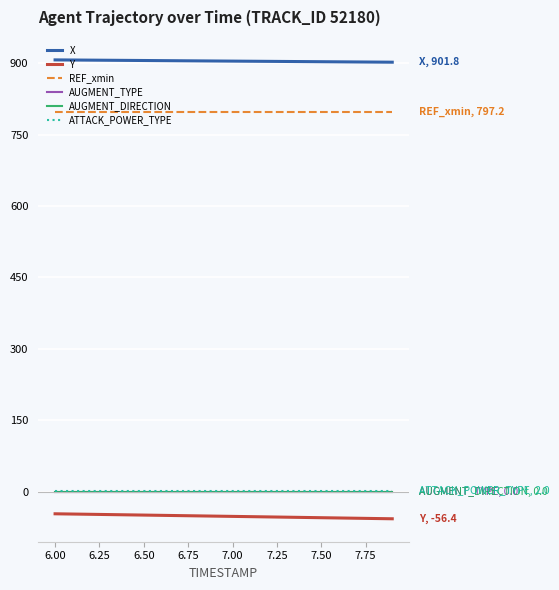

Does the chart have visible grid lines?

Yes